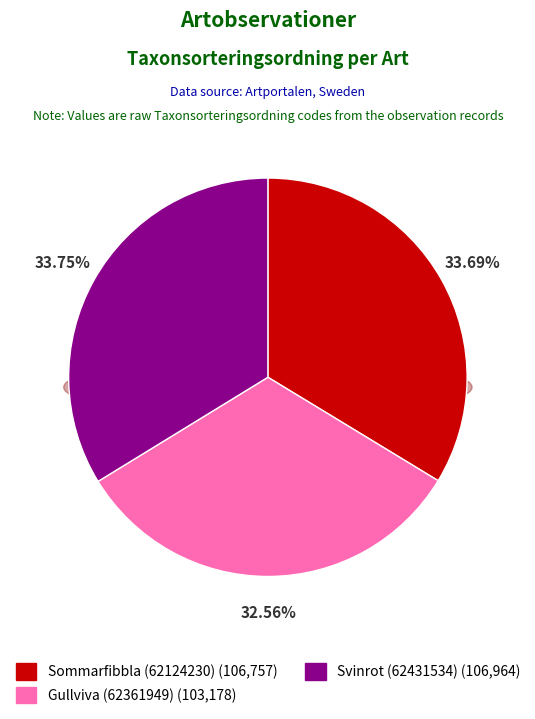

Do Gullviva (62361949) and Svinrot (62431534) together represent more than half of the pie?

Yes